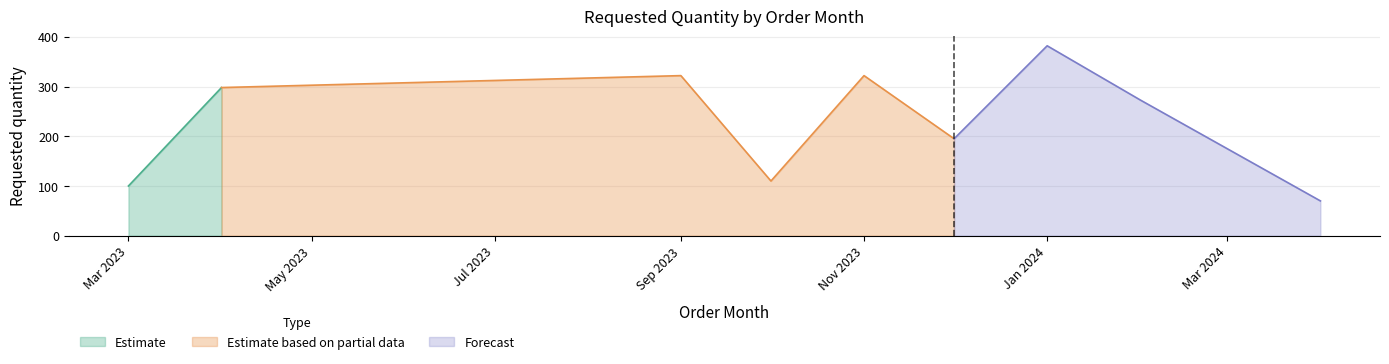

Does the chart have visible grid lines?

Yes